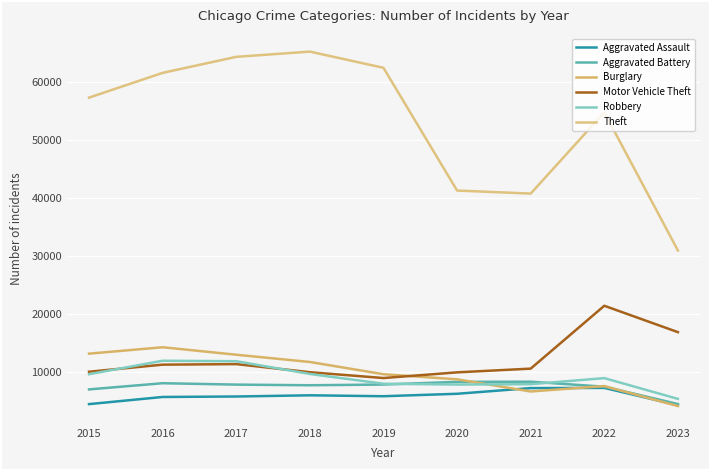

Is it true that Burglary equals 6198 at 2017?

False